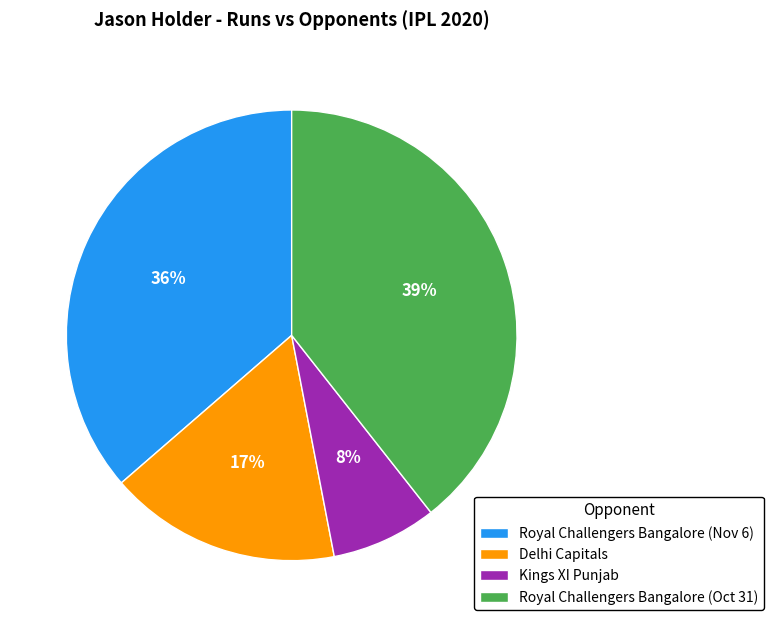

Rank the categories by value from lowest to highest.

Kings XI Punjab, Delhi Capitals, Royal Challengers Bangalore (Nov 6), Royal Challengers Bangalore (Oct 31)